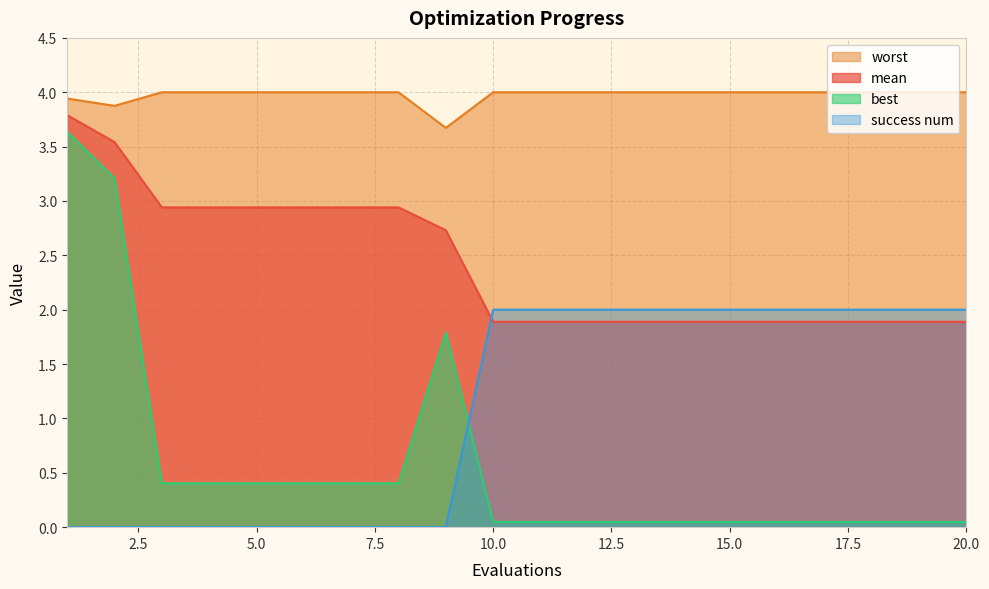

How many lines are shown in the chart?

4